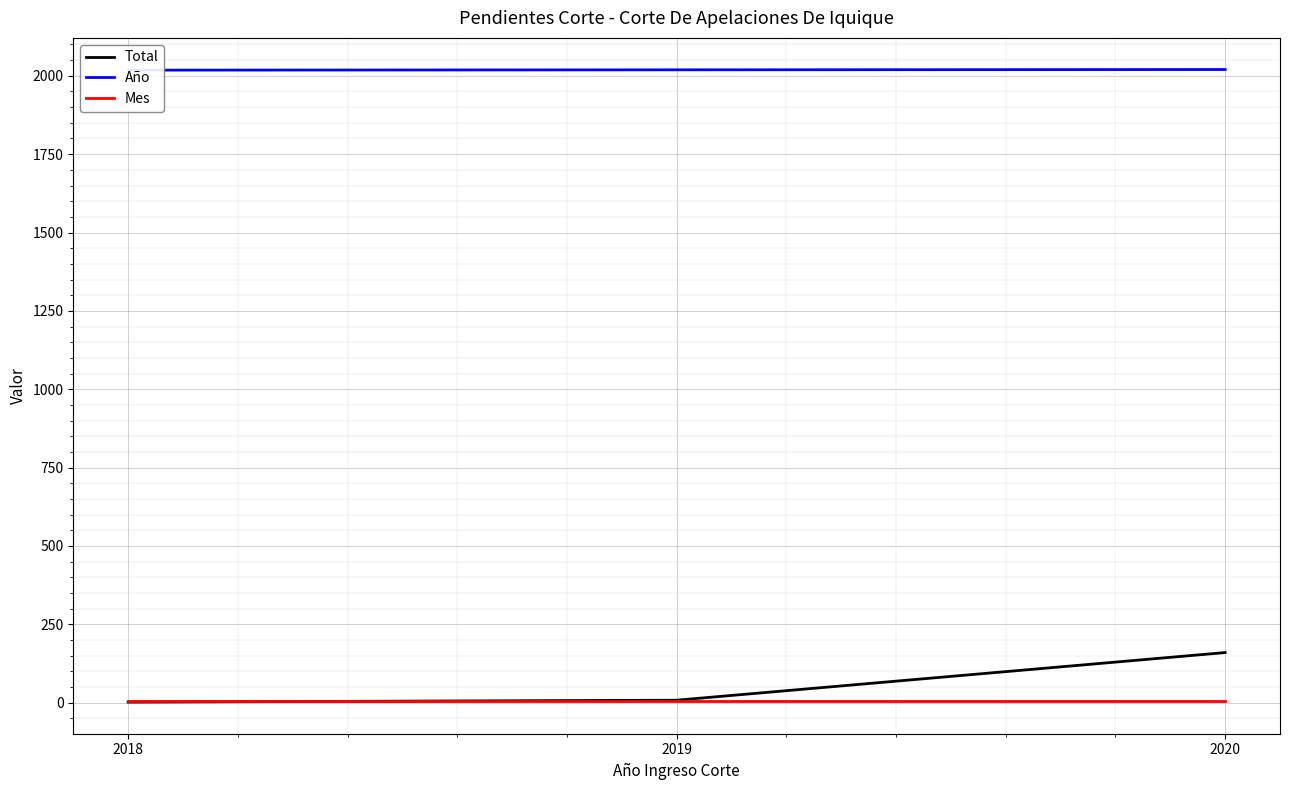

Reading left to right, extract all data points from this chart.

Total: 2018=2	2019=8	2020=160
Año: 2018=2018	2019=2019	2020=2020
Mes: 2018=6	2019=6	2020=6